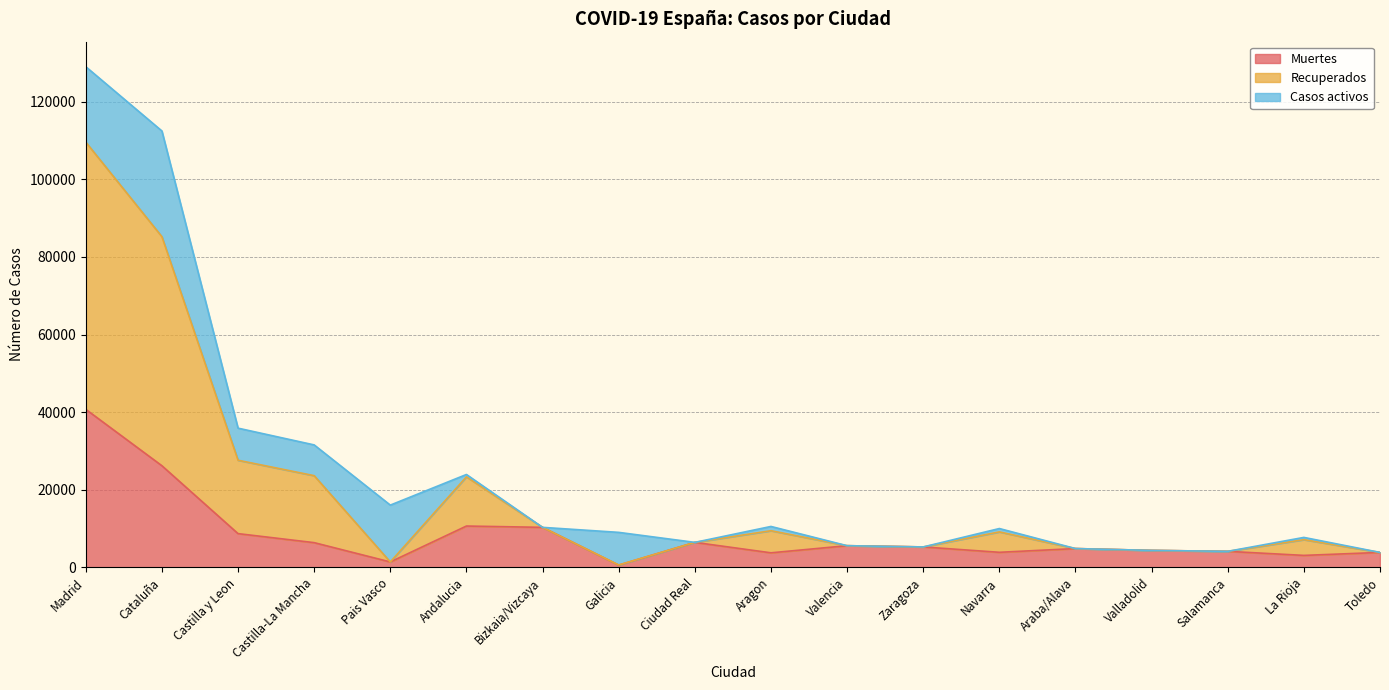

What is the difference between the Muertes values at Bizkaia/Vizcaya and Salamanca?

6180